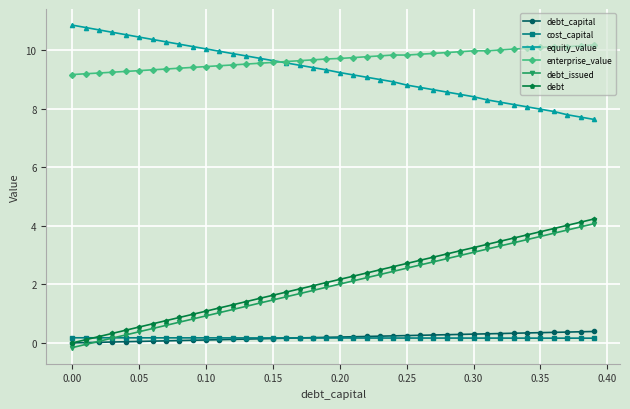

What is the value of the debt point at the 12th from the left?

1.2